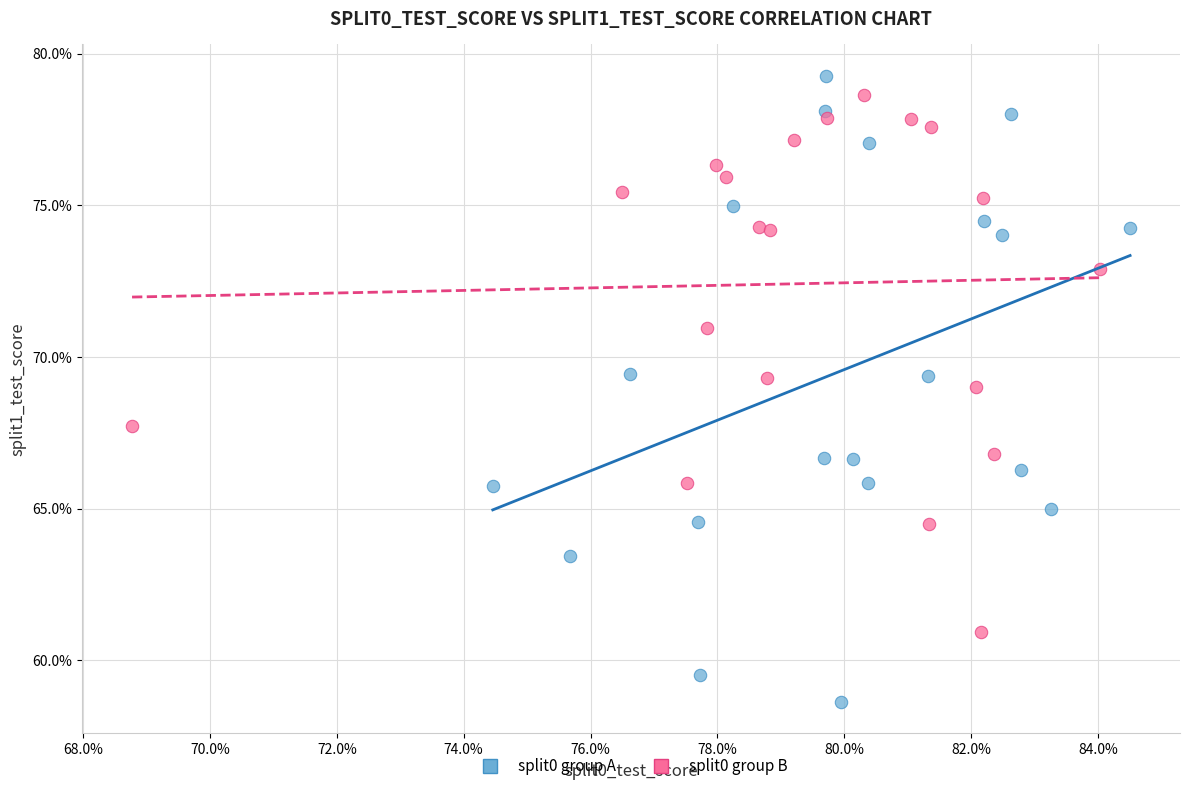

What are all the series names shown in the legend?

split0 group A, split0 group B